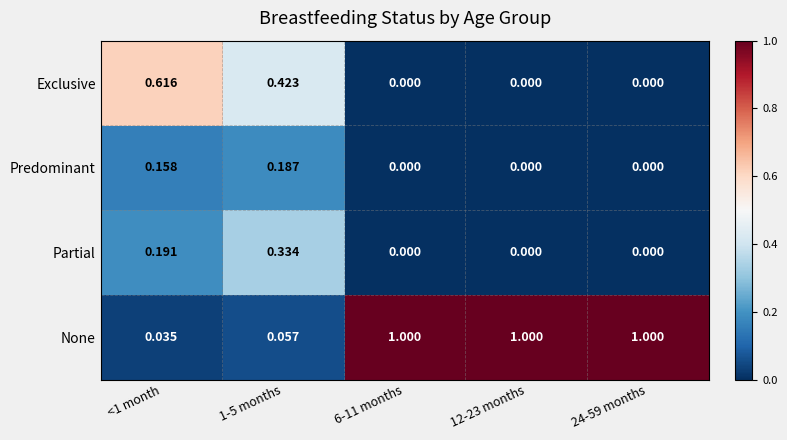

List the series in order of their peak value, highest first.

None, Exclusive, Partial, Predominant